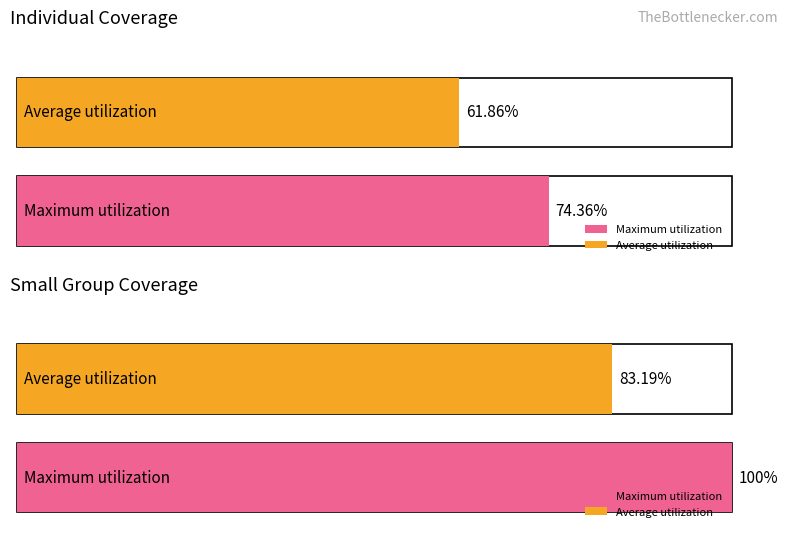

Does the chart contain any negative values?

No